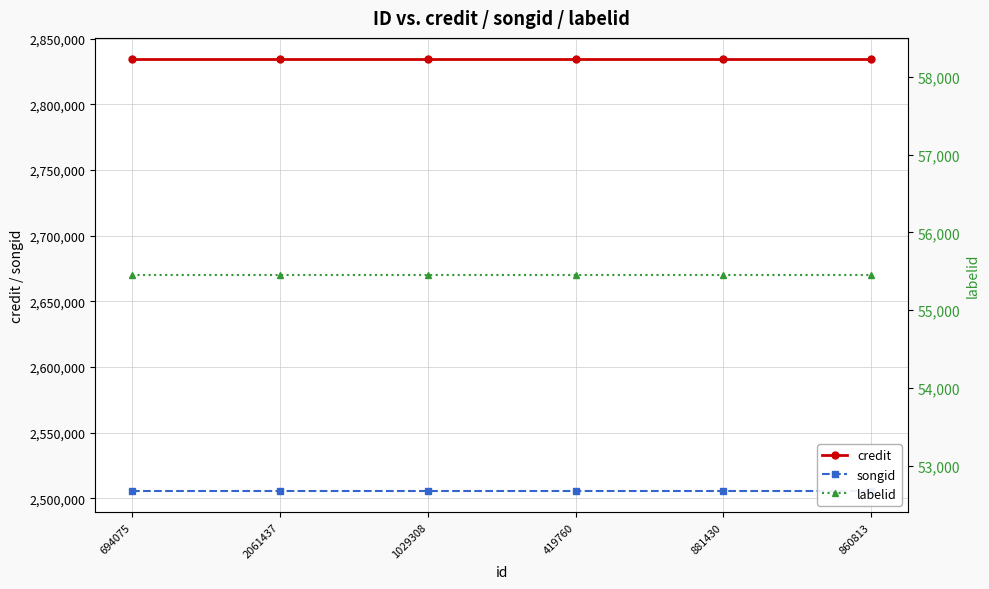

True or false: credit has more than 2 points higher than both neighbors.

False